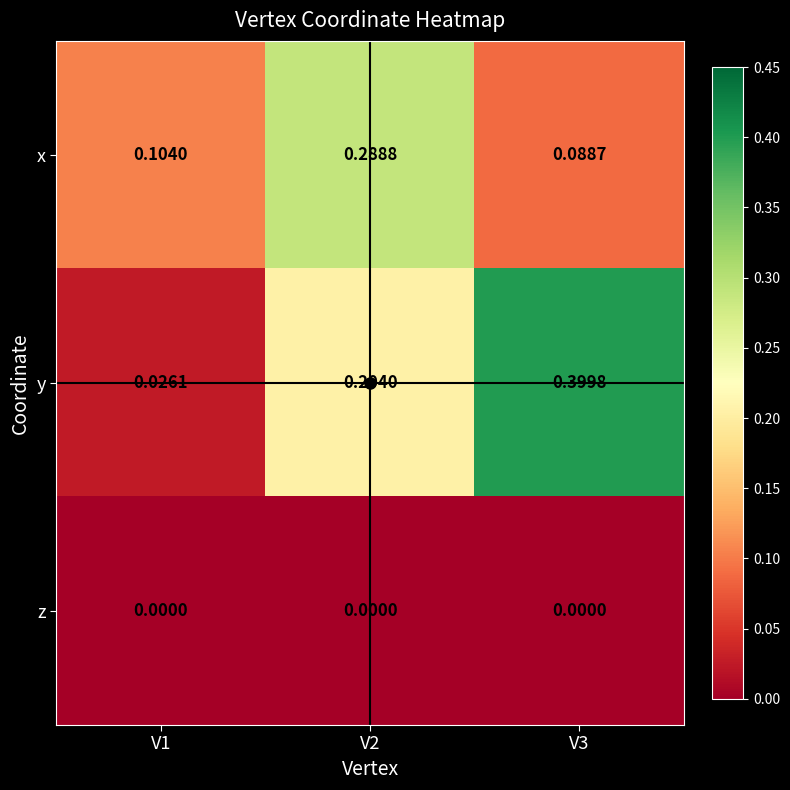

List the series in order of their peak value, highest first.

y, x, z